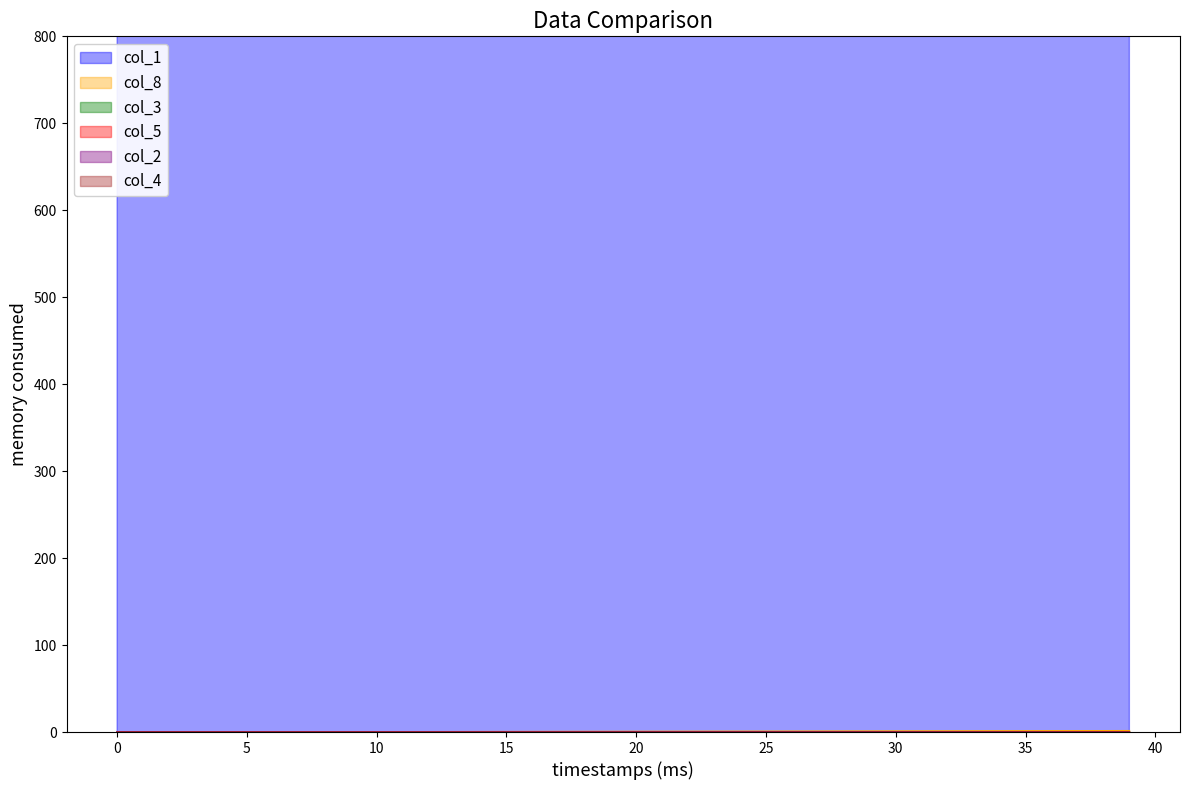

Between which two adjacent categories do col_2 and col_5 first intersect?

5 and 10